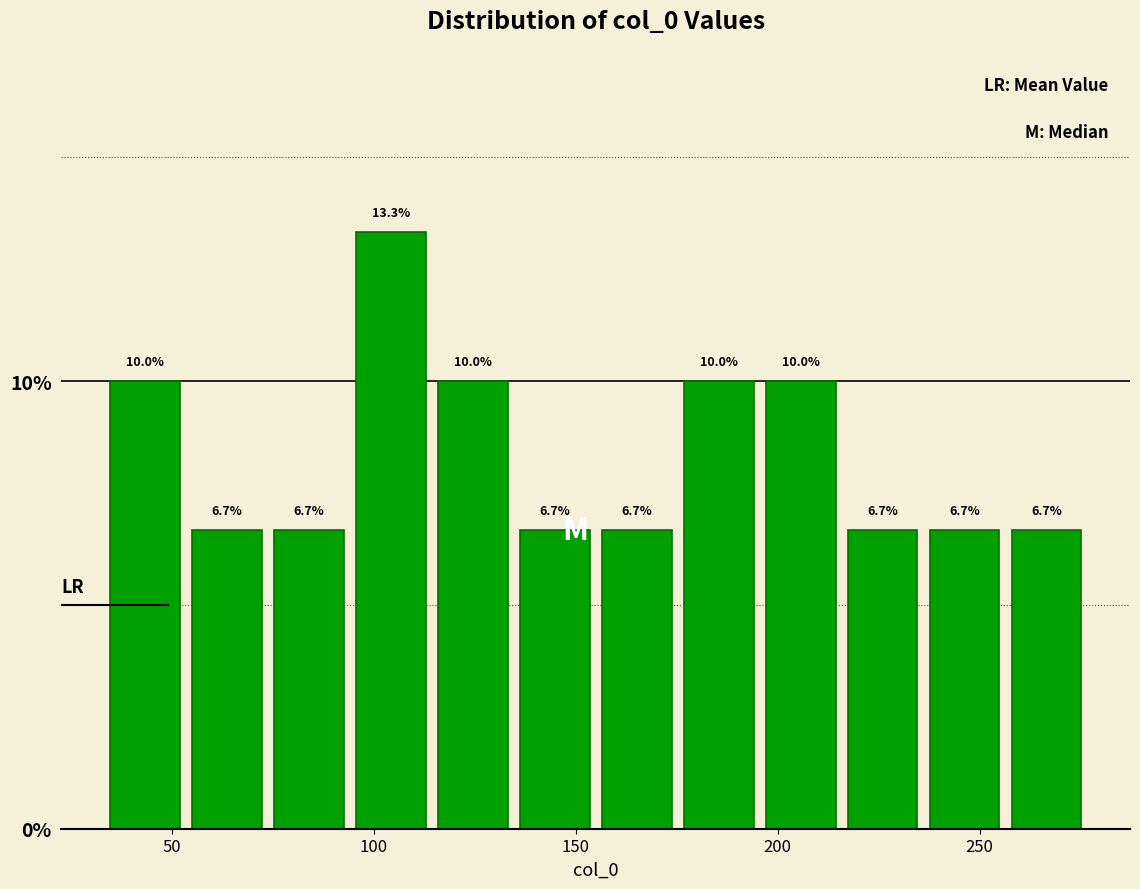

How tall is the bar that spans 55 to 75 on the x-axis? The bar edges are not printed on the chart, so give them approximately, as read against the axis.

6.7